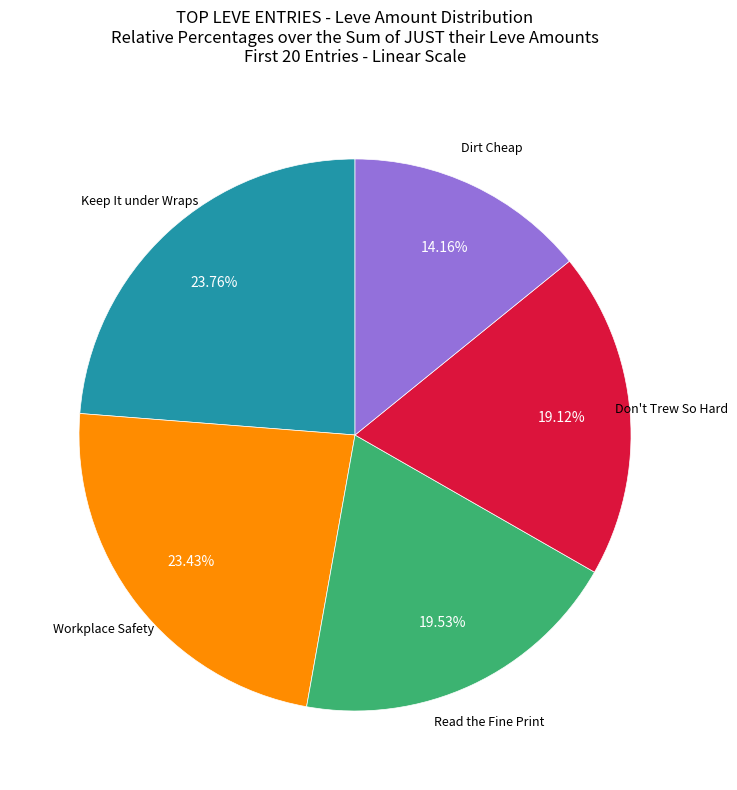

Is there a majority slice in this chart?

No